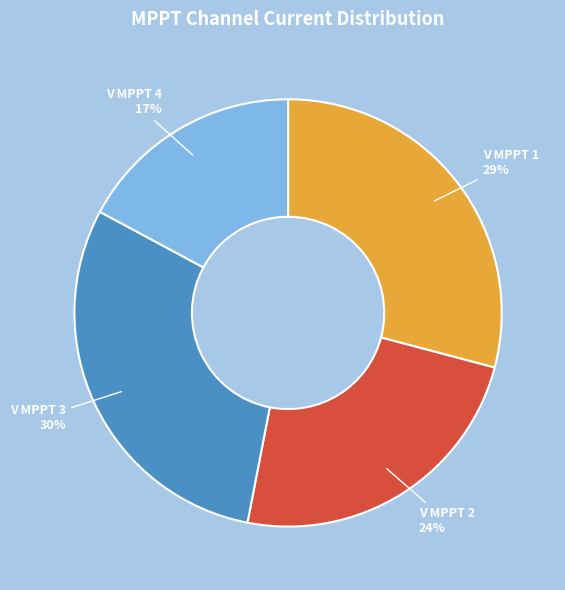

Is it true that V MPPT 2 is 24% of the pie?

True